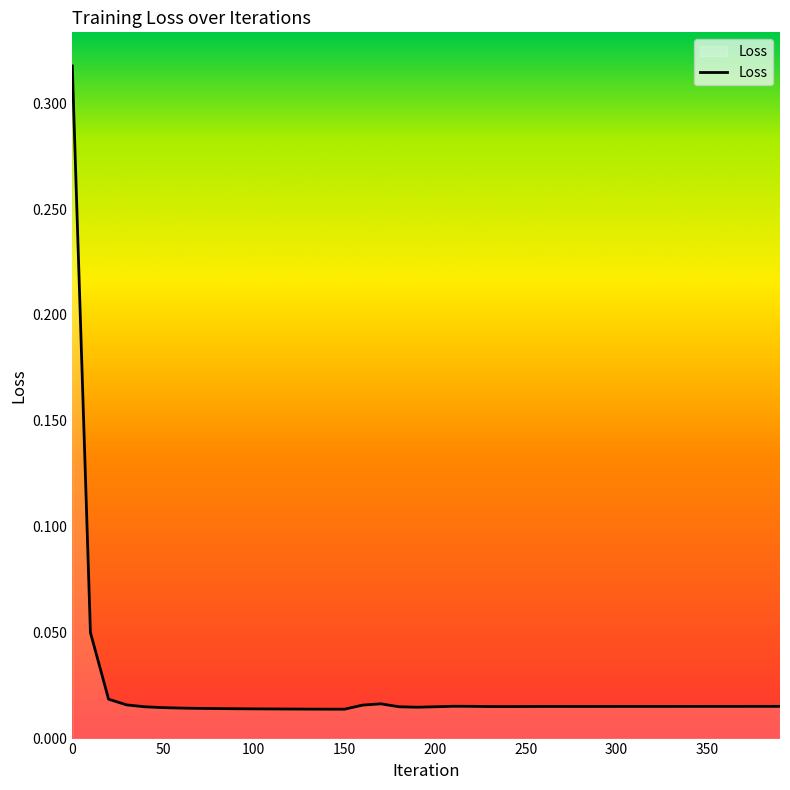

Does the chart display data point markers on the line(s)?

No